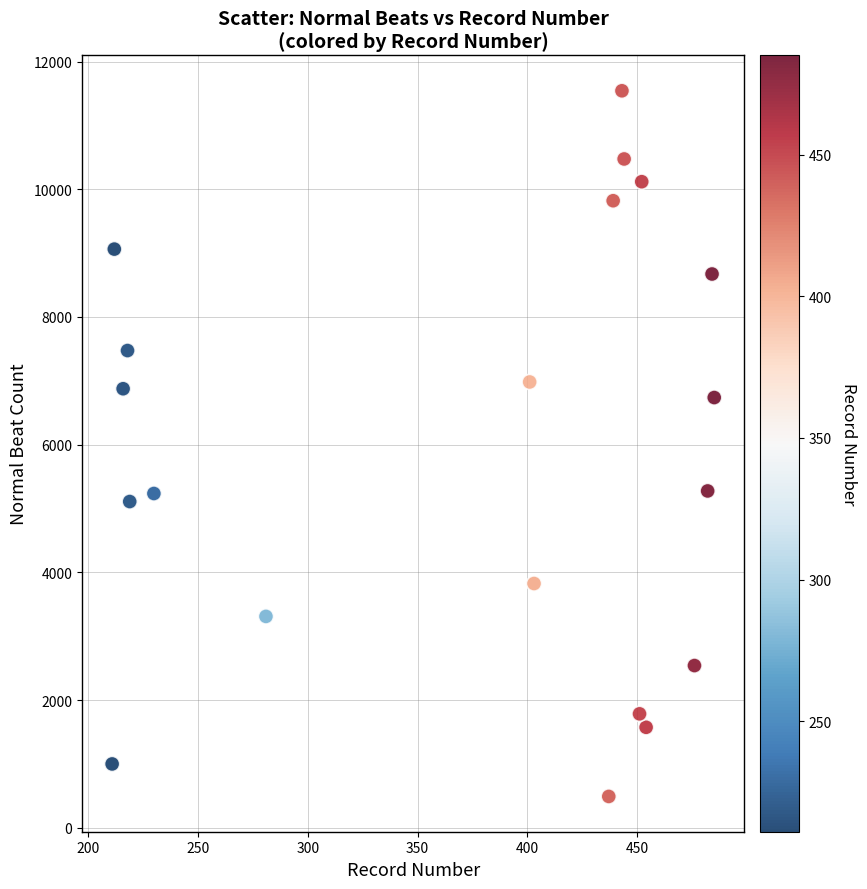

What is the range of X values (max minus min)?

274